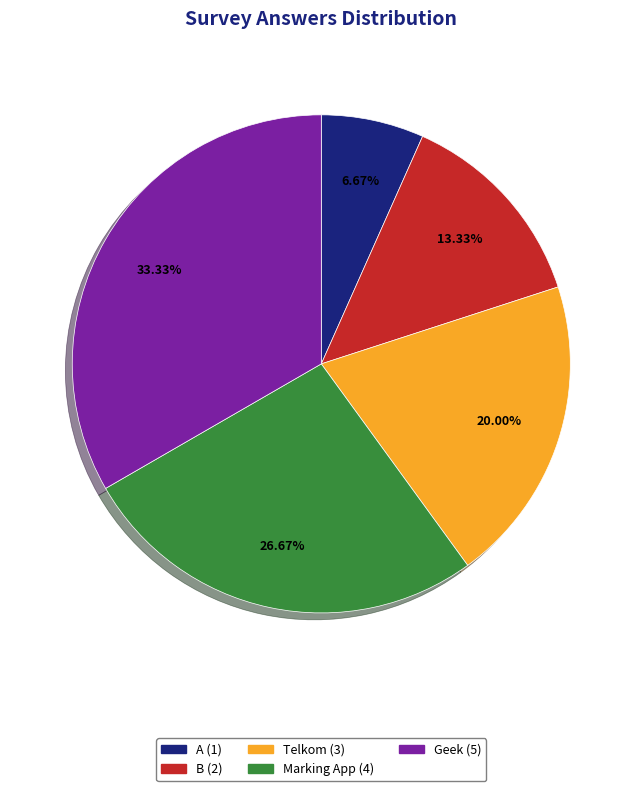

Combined, what portion of the pie is Telkom and A?

26.7%